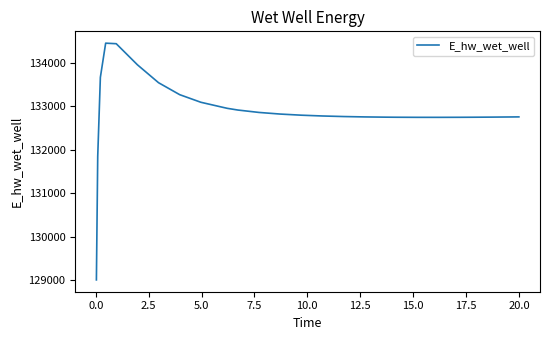

What is the difference between the maximum and minimum values?

5451.1